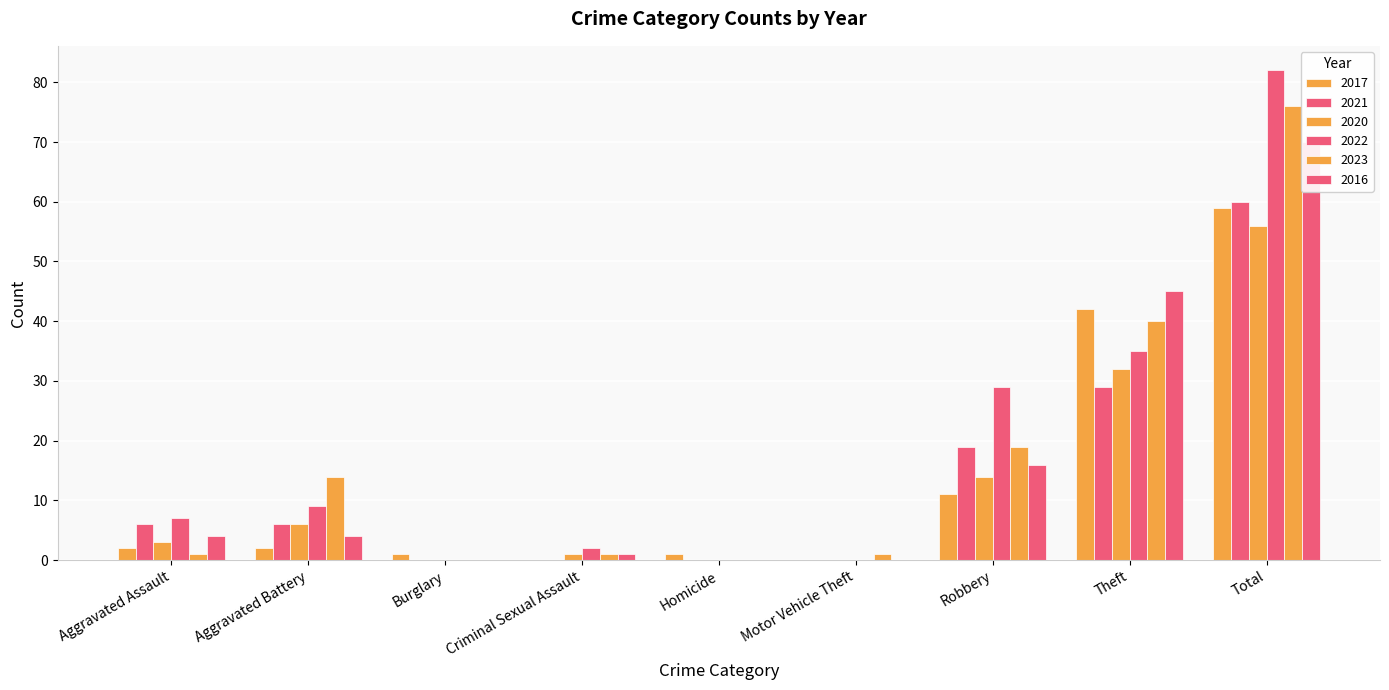

What position from the right is Motor Vehicle Theft?

4